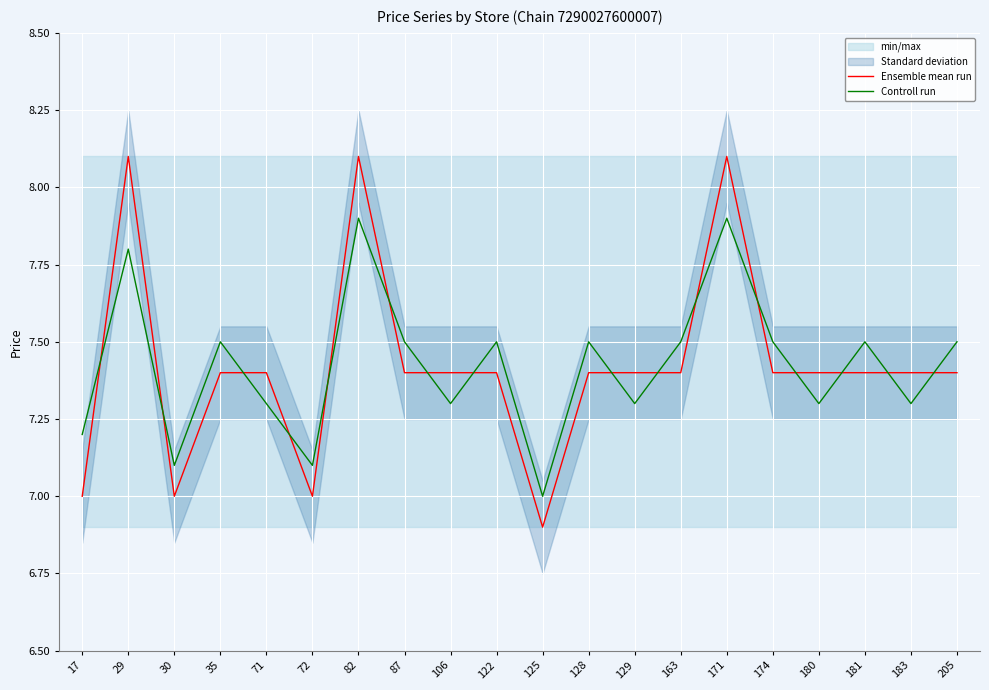

In Controll run, how many points are higher than both neighbors (excluding endpoints)?

7